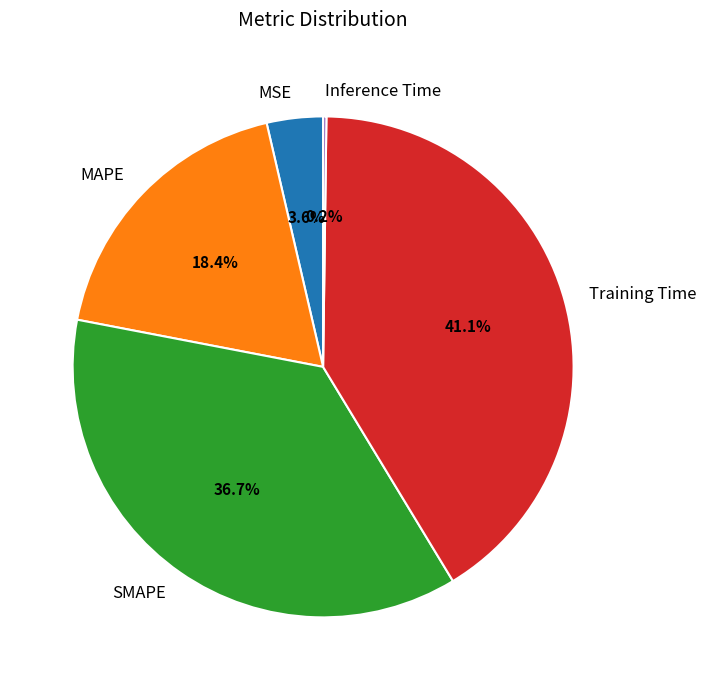

Approximately how many times larger is the value at Training Time compared to SMAPE?

1.1